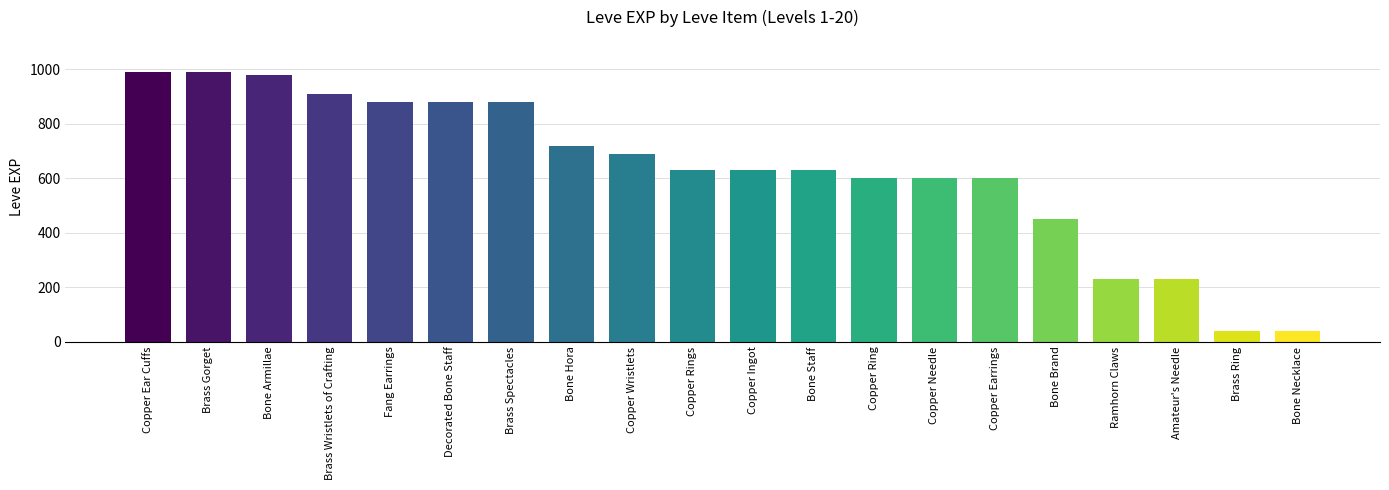

What is the label of the 19th bar from the right?

Brass Gorget